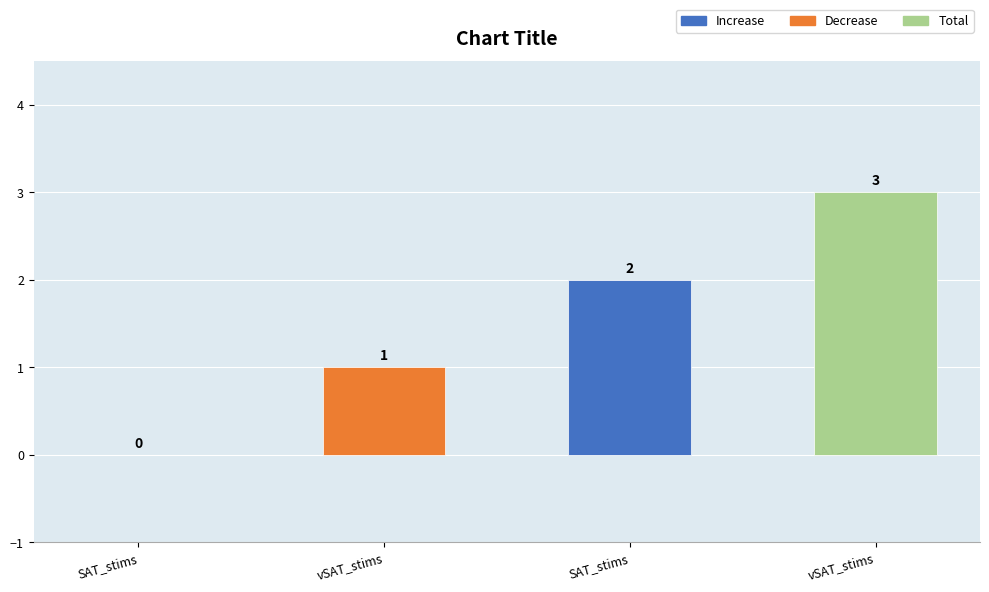

Where does the data first go above 2?

vSAT_stims